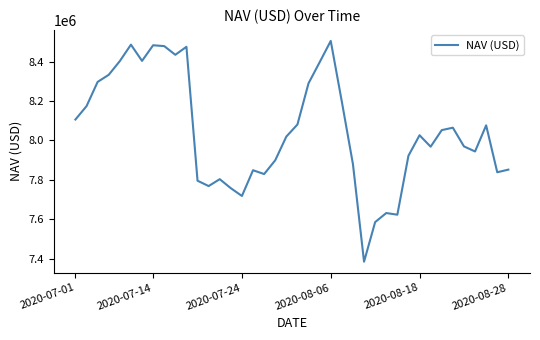

What is the minimum value shown in the chart?

7384368.2